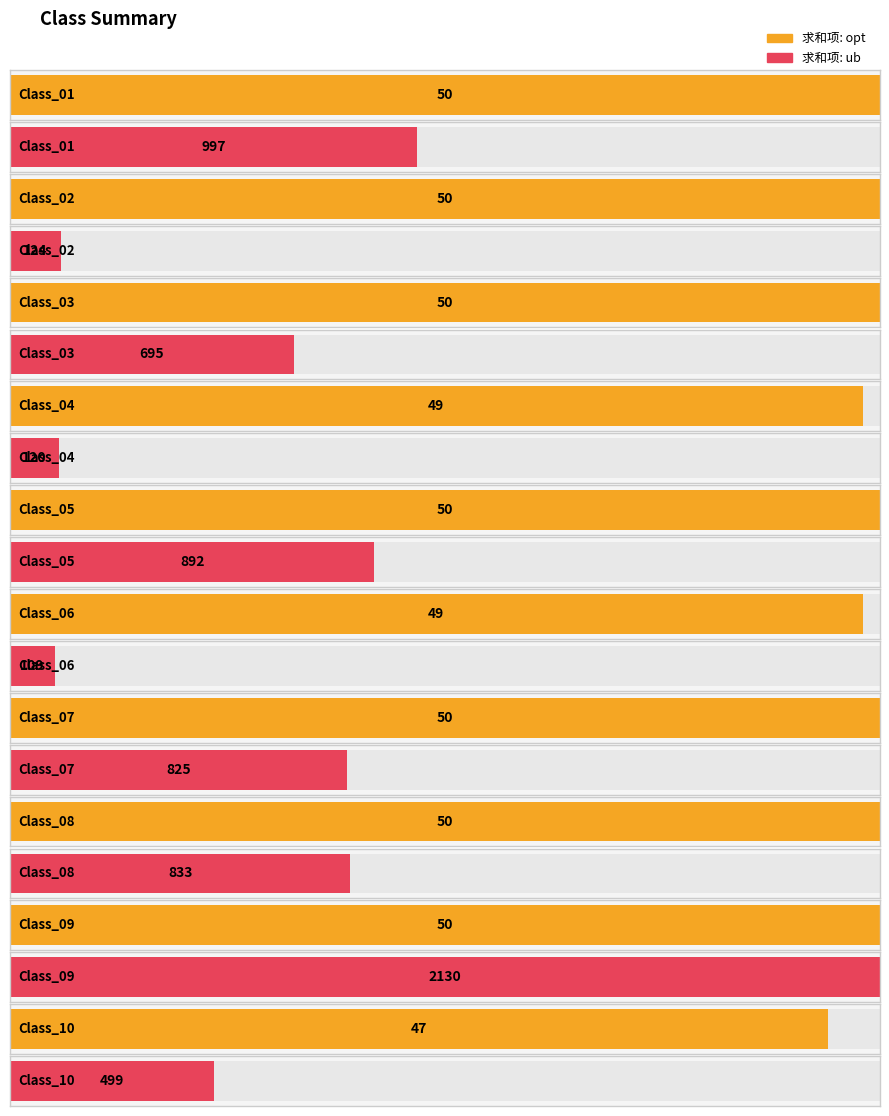

Which series has the largest total across all categories?

求和项: ub